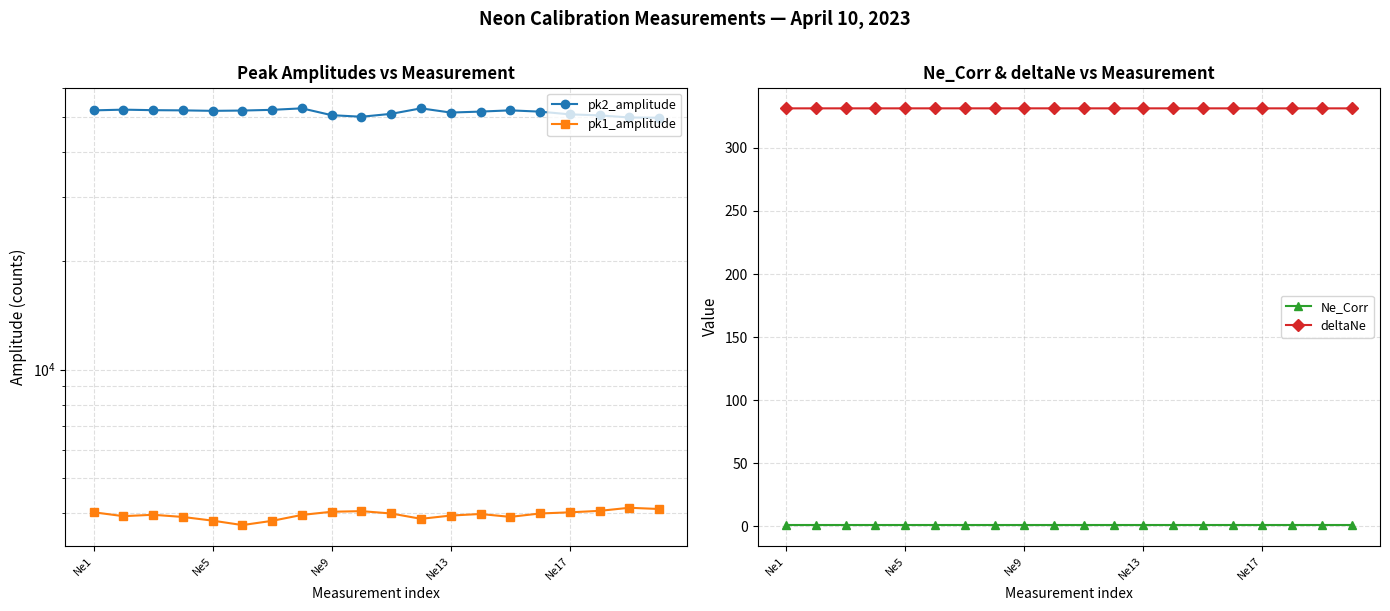

The deltaNe series shows 331.3 at 14. True or false?

True